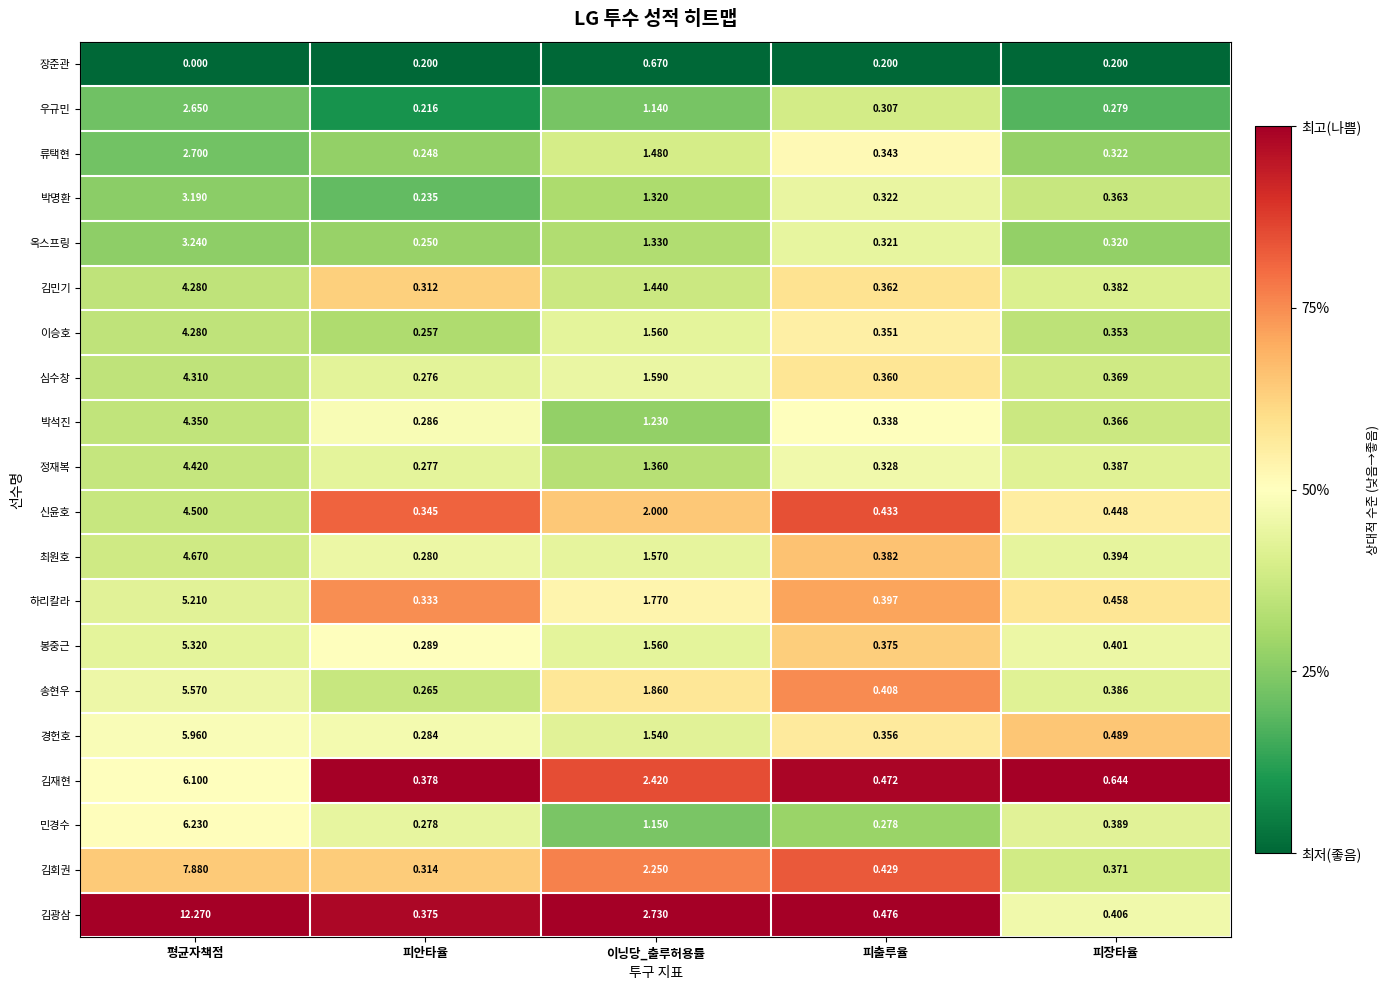

At 피안타율, list the series in order from smallest to largest.

장준관, 우규민, 박명환, 류택현, 옥스프링, 이승호, 송현우, 심수창, 정재복, 민경수, 최원호, 경헌호, 박석진, 봉중근, 김민기, 김회권, 하리칼라, 신윤호, 김광삼, 김재현